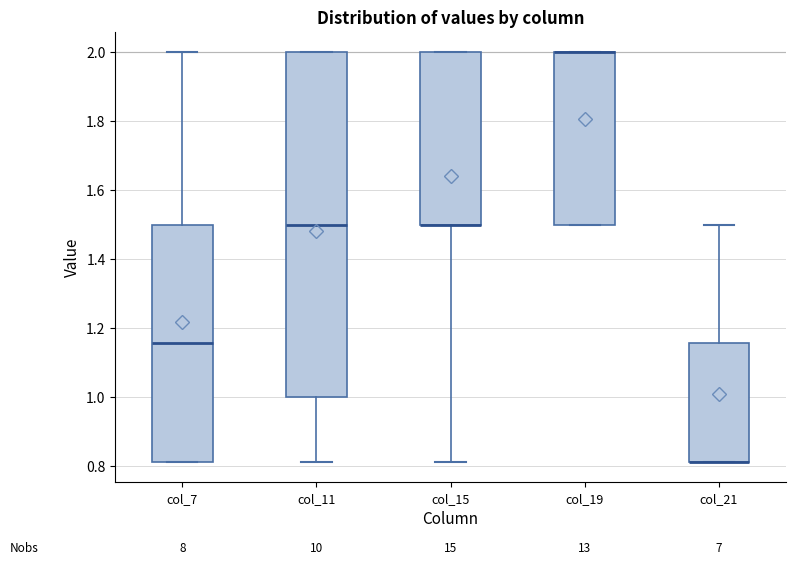

Reading left to right, transcribe this box plot: for each box, give where its median line is, the range the box spans, and where its two whiskers end, as read against the y-axis. The values are not printed on the chart, so give them approximately, as read against the axis.

col_7: median 1.16, box 0.82 to 1.50, whiskers 0.82 to 2.00
col_11: median 1.50, box 1.00 to 2.00, whiskers 0.82 to 2.00
col_15: median 1.50 (drawn on the box's lower edge), box 1.50 to 2.00, whiskers 0.82 to 2.00
col_19: median 2.00 (drawn on the box's upper edge), box 1.50 to 2.00, whiskers 1.50 to 2.00
col_21: median 0.82 (drawn on the box's lower edge), box 0.82 to 1.16, whiskers 0.82 to 1.50